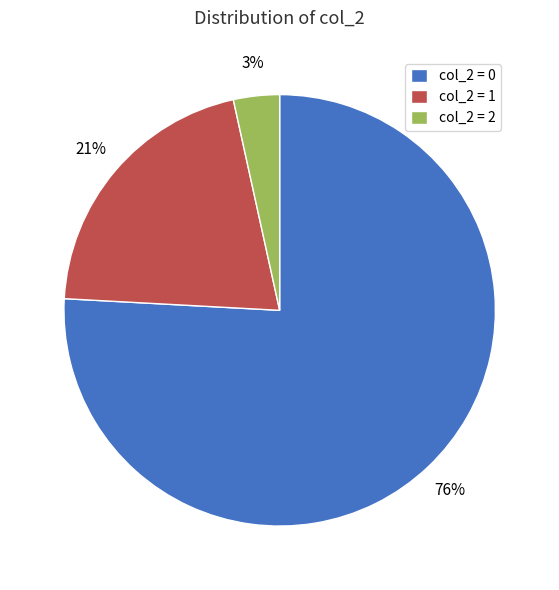

Do col_2 = 0 and col_2 = 2 together represent more than half of the pie?

Yes